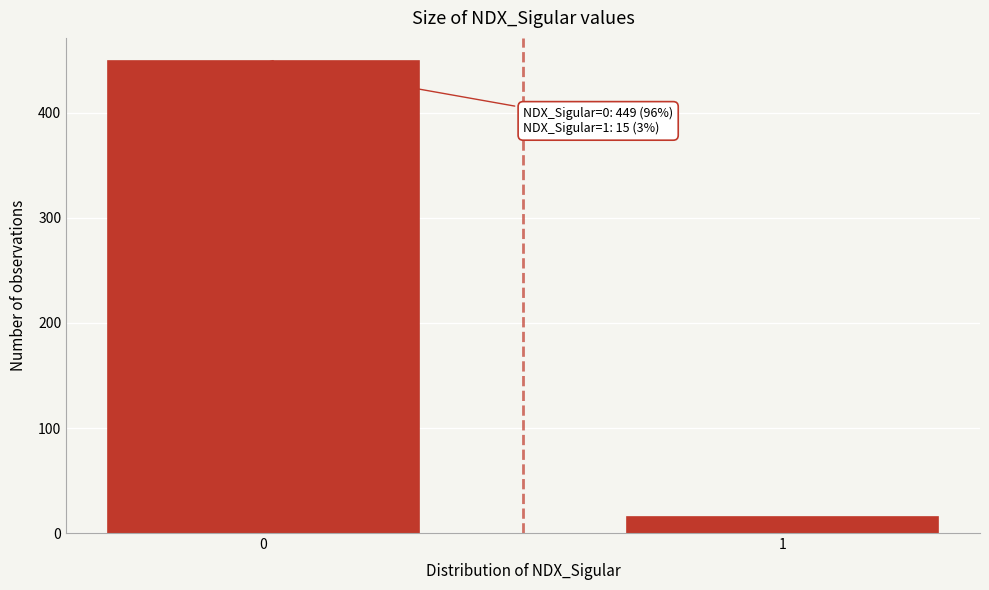

Reading right to left, transcribe all the data shown in this chart.

1=15	0=449